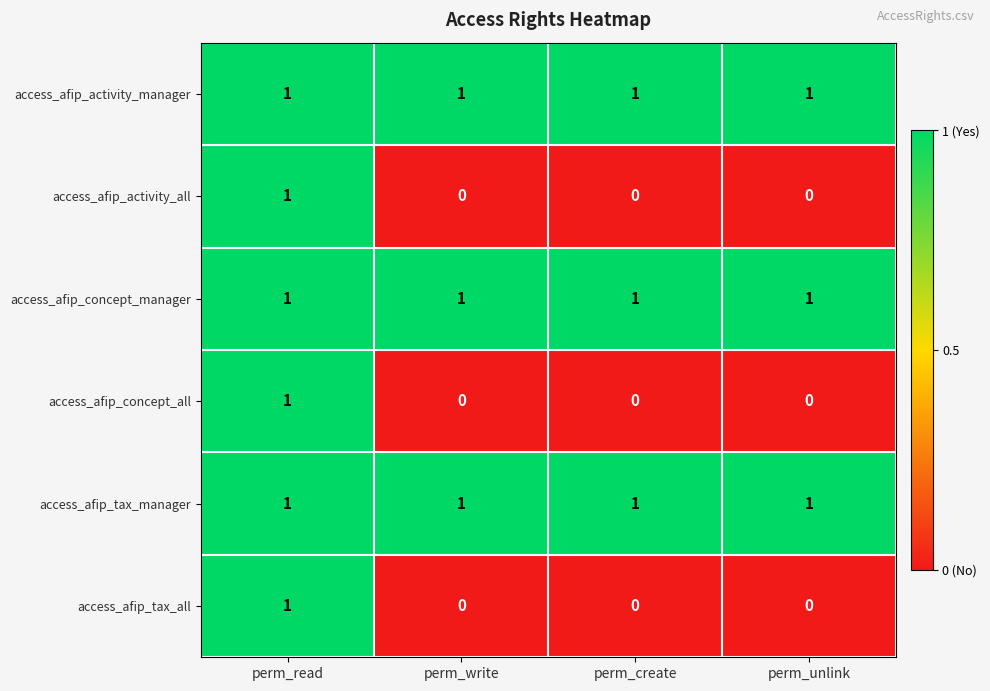

True or false: access_afip_activity_all has a value of 0 at perm_unlink.

True